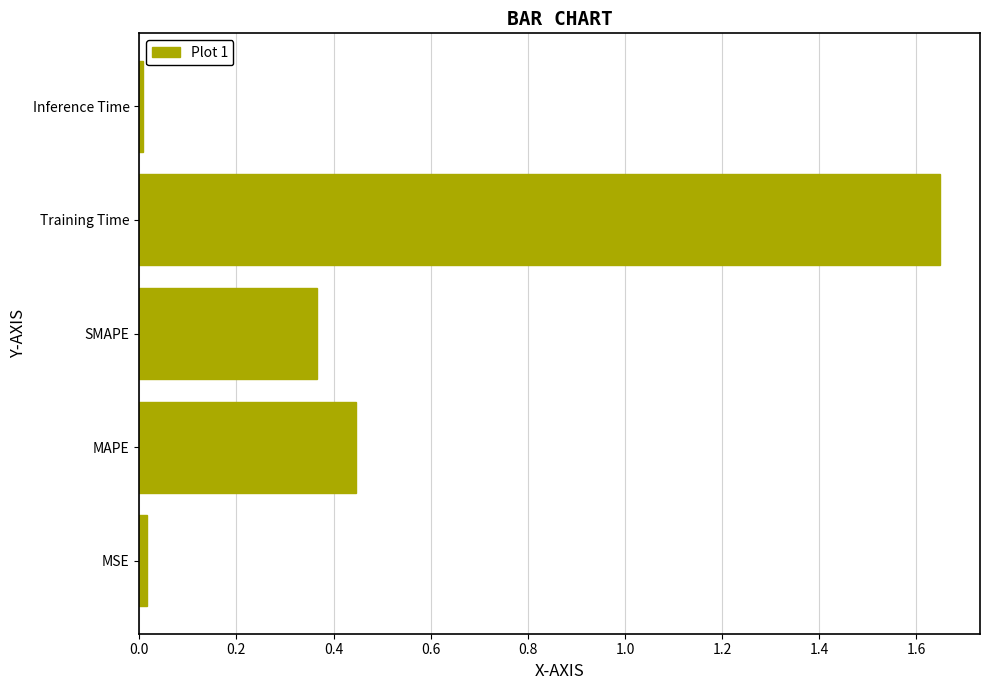

Which category has the highest value across all series?

Training Time